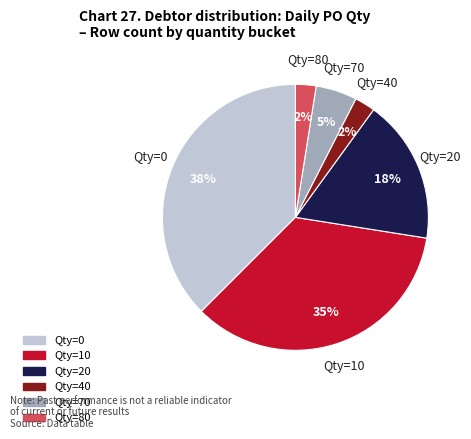

Does any single category account for the majority?

No